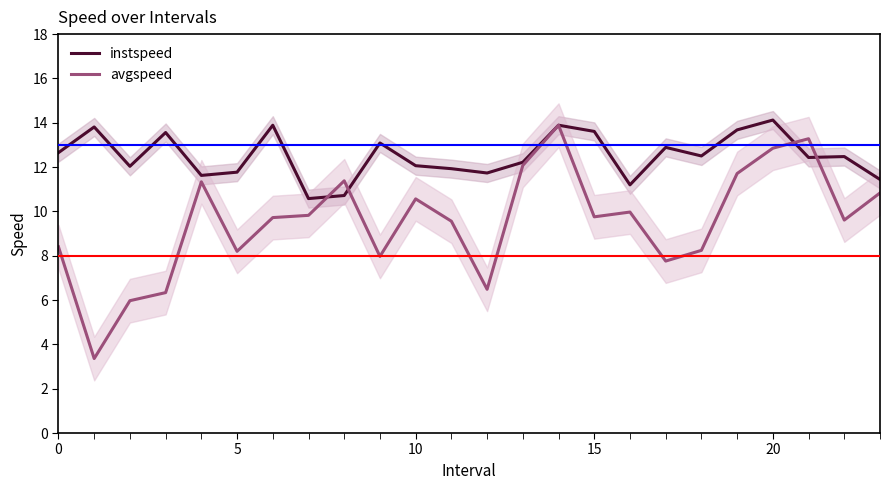

How many intersections are there between instspeed and avgspeed?

4